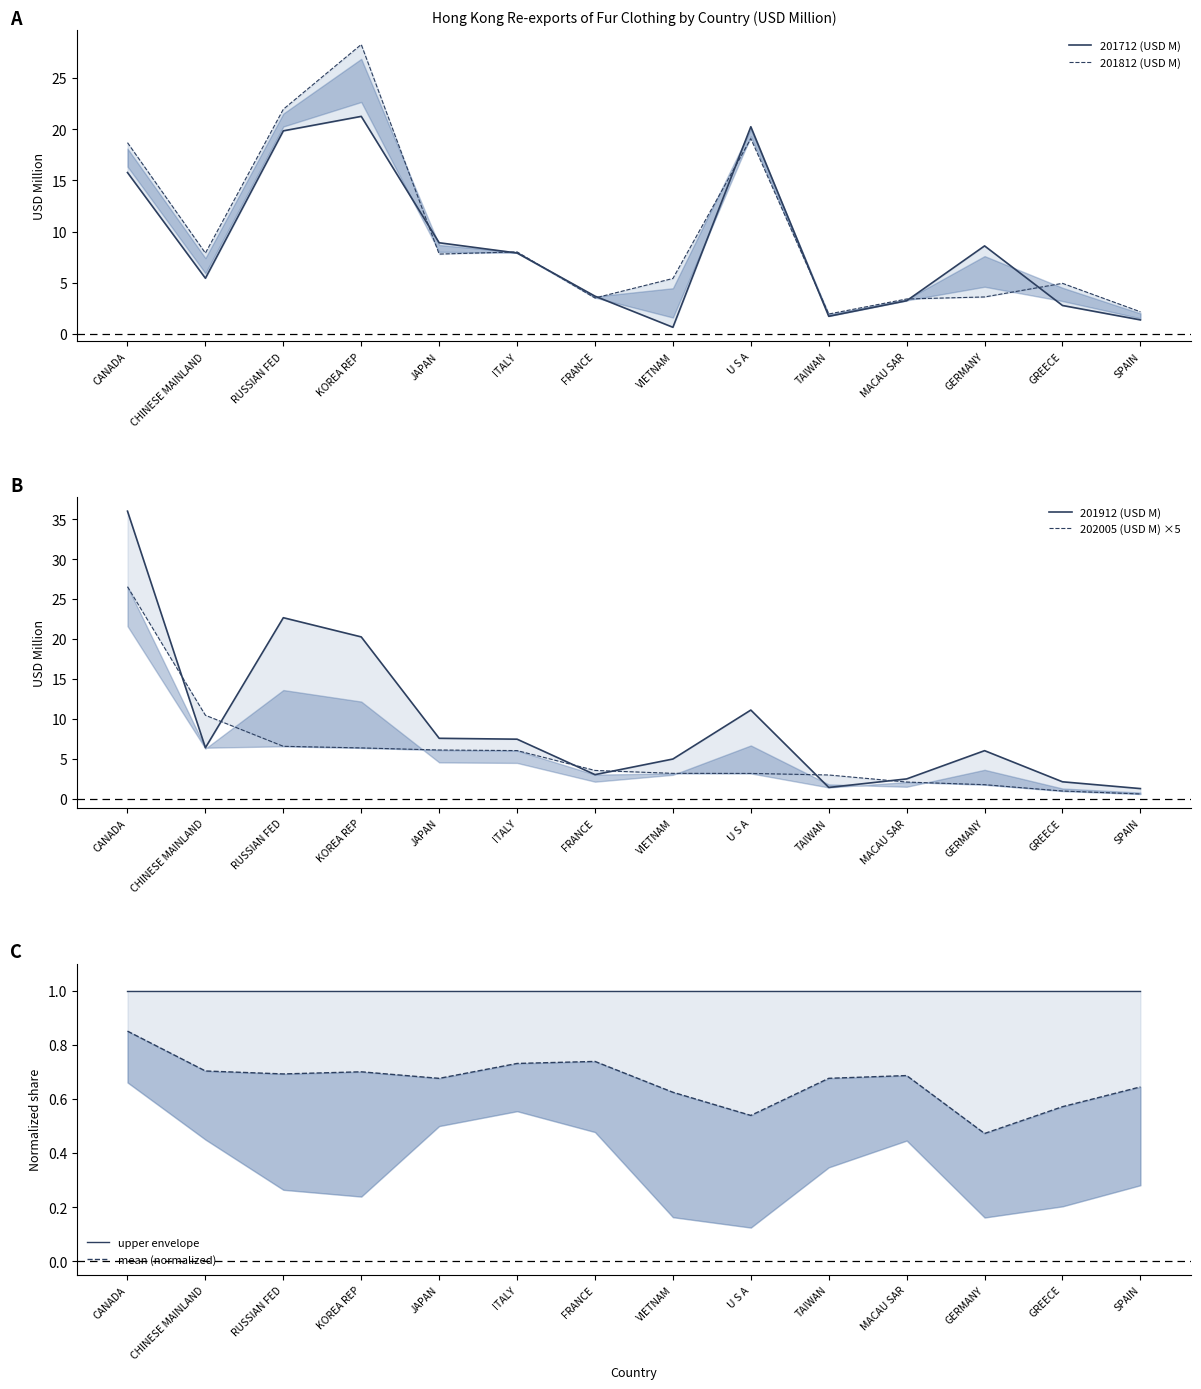

How many categories are shown in the chart?

14